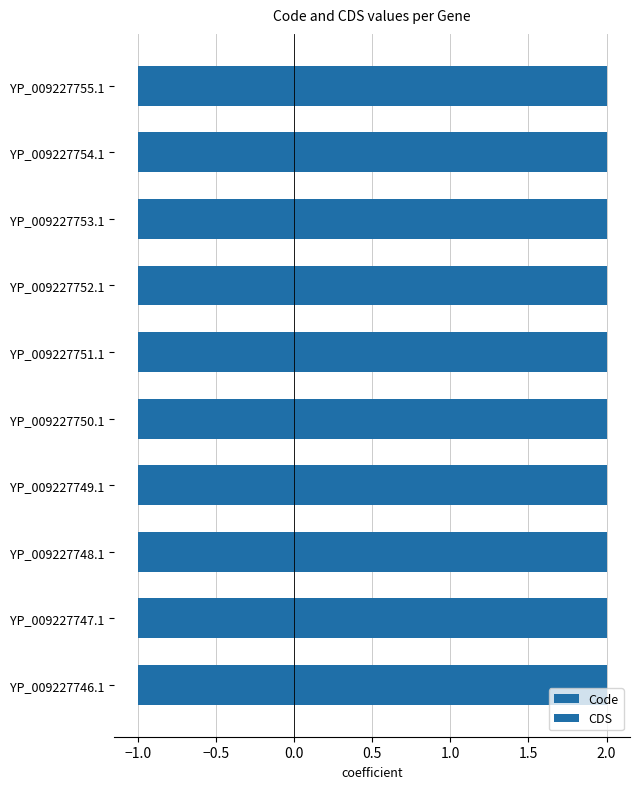

At which category does the chart reach its peak across all series?

YP_009227746.1